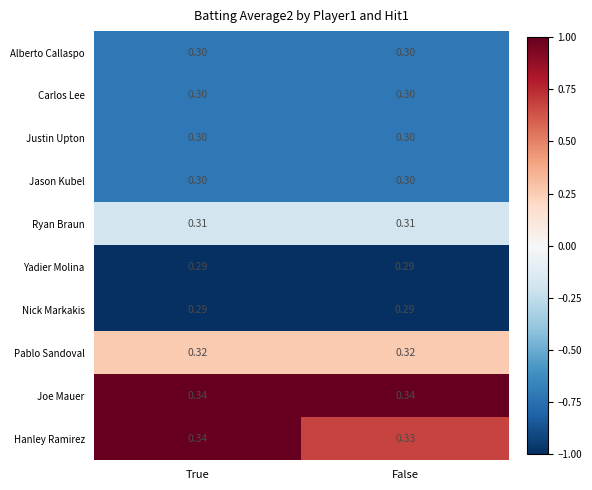

Which series has the largest range (max minus min)?

Hanley Ramirez